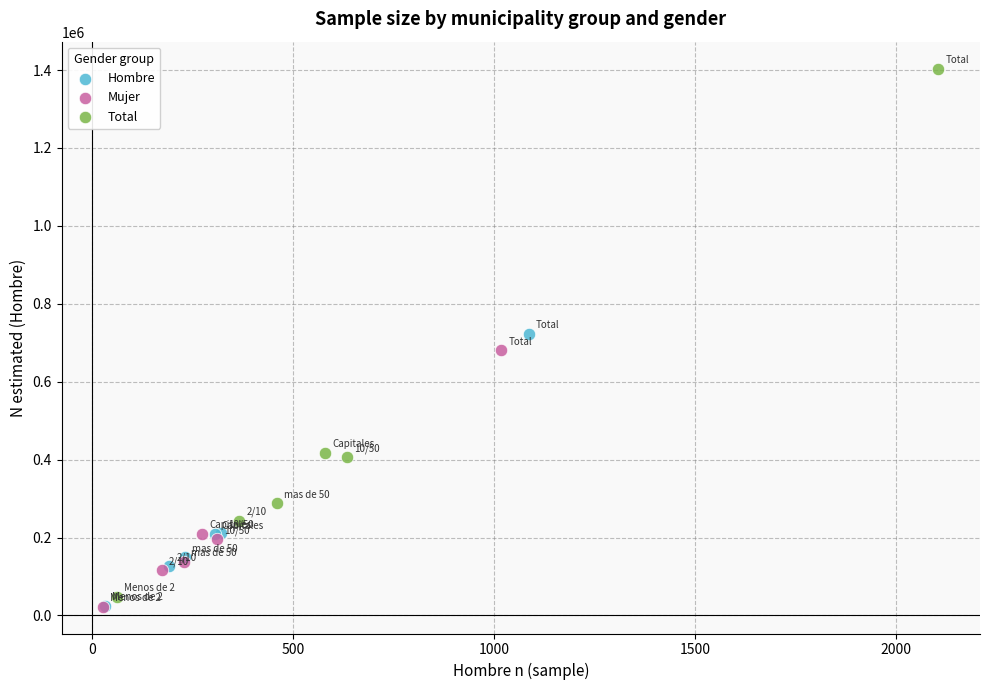

Which series has the largest Y range (max minus min)?

Total